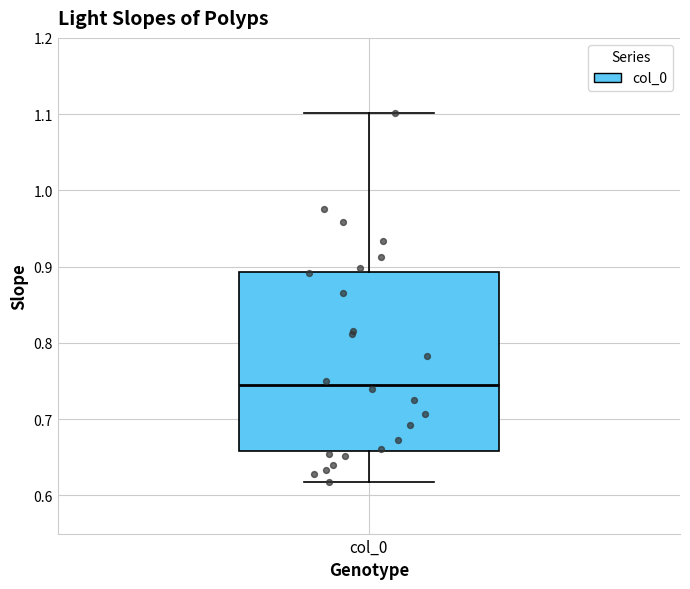

Read this box plot against the y-axis: the position of the median line, the range covered by the box, and the ends of both whiskers. The values are not printed on the chart, so give them approximately, as read against the axis.

median 0.74, box 0.66 to 0.89, whiskers 0.62 to 1.10